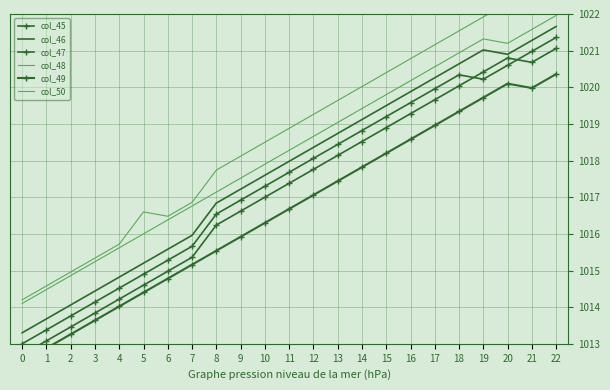

At how many categories does at least one series exceed 1013?

23